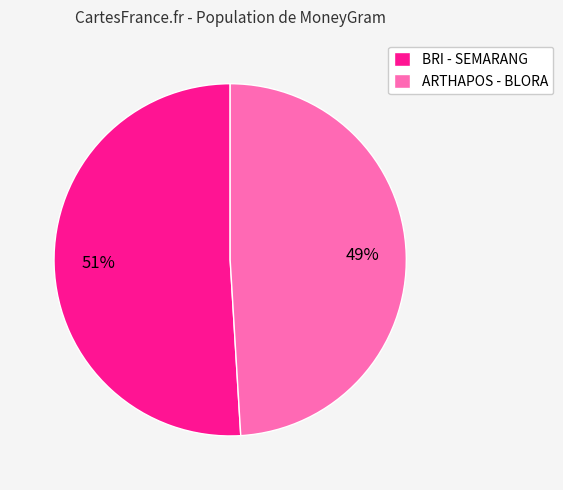

True or false: ARTHAPOS - BLORA accounts for 49% of the total.

True